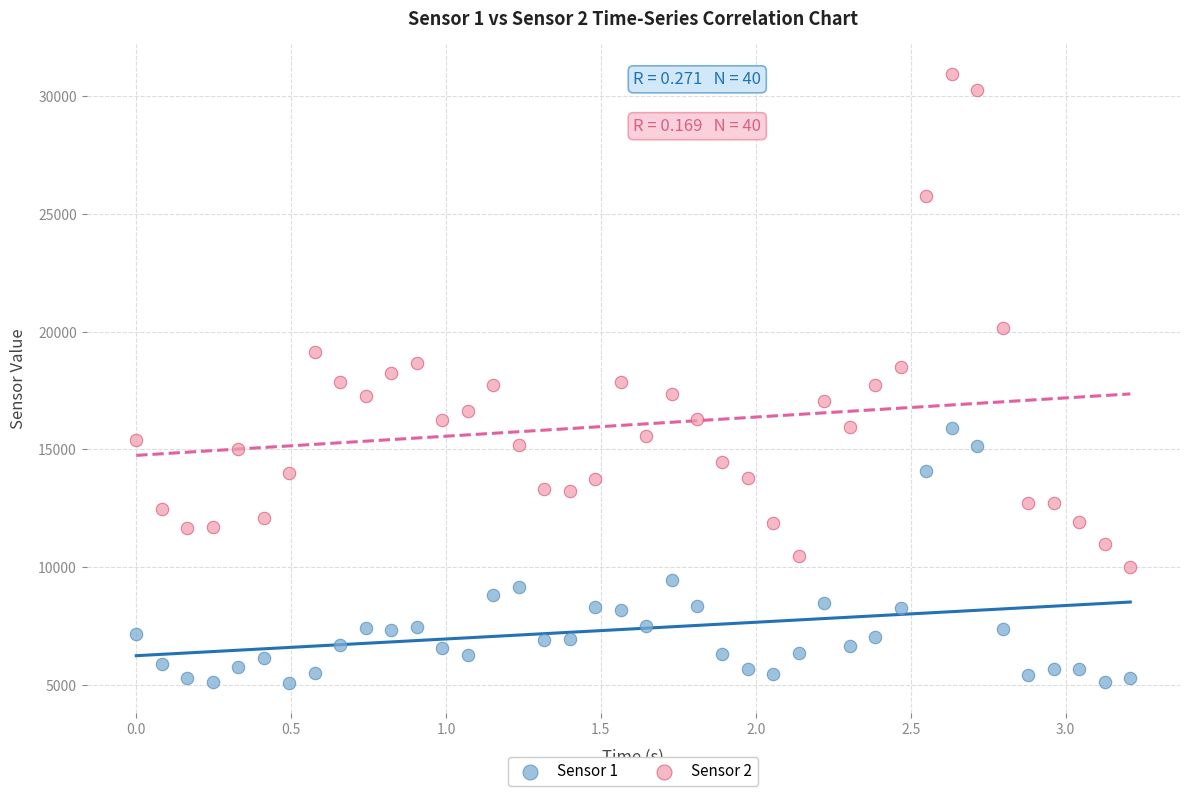

What are all the series names shown in the legend?

Sensor 1, Sensor 2